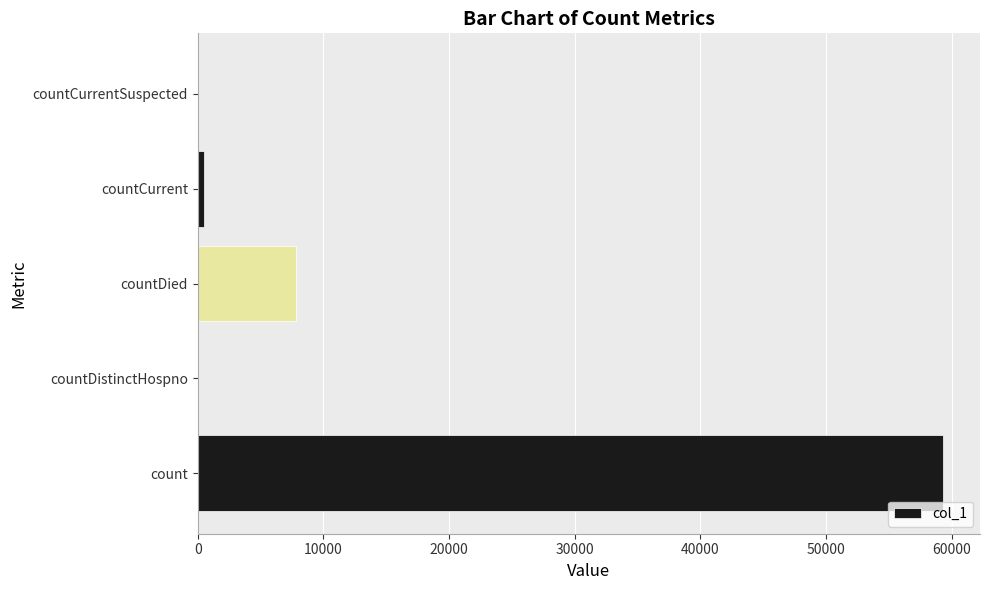

Is it true that the value at countDistinctHospno is 0?

True